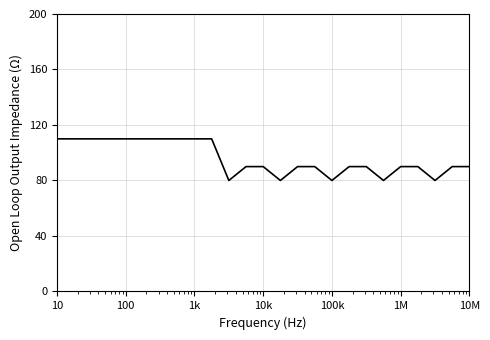

What is the difference between the maximum and minimum values?

30.0